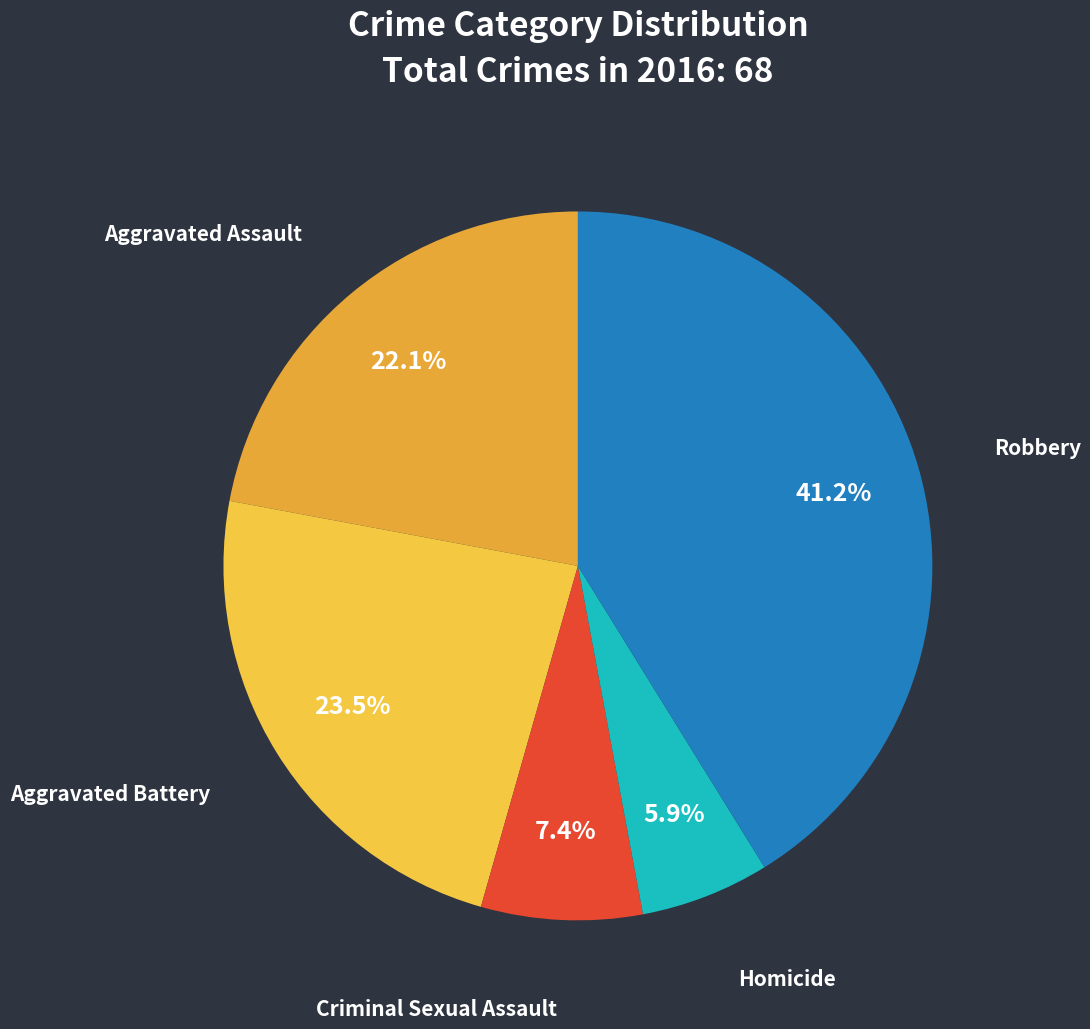

To the nearest percent, what is the combined percentage of Aggravated Battery and Homicide?

29%